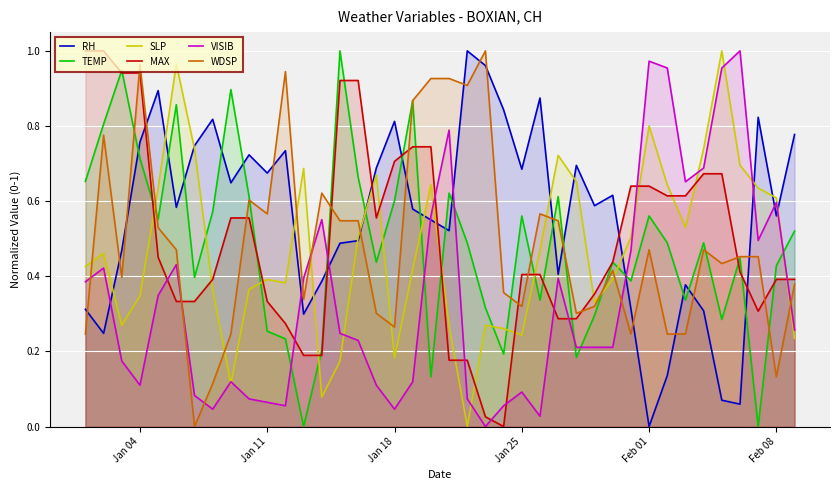

Rank the series by their maximum value, from highest to lowest.

RH, TEMP, SLP, MAX, VISIB, WDSP